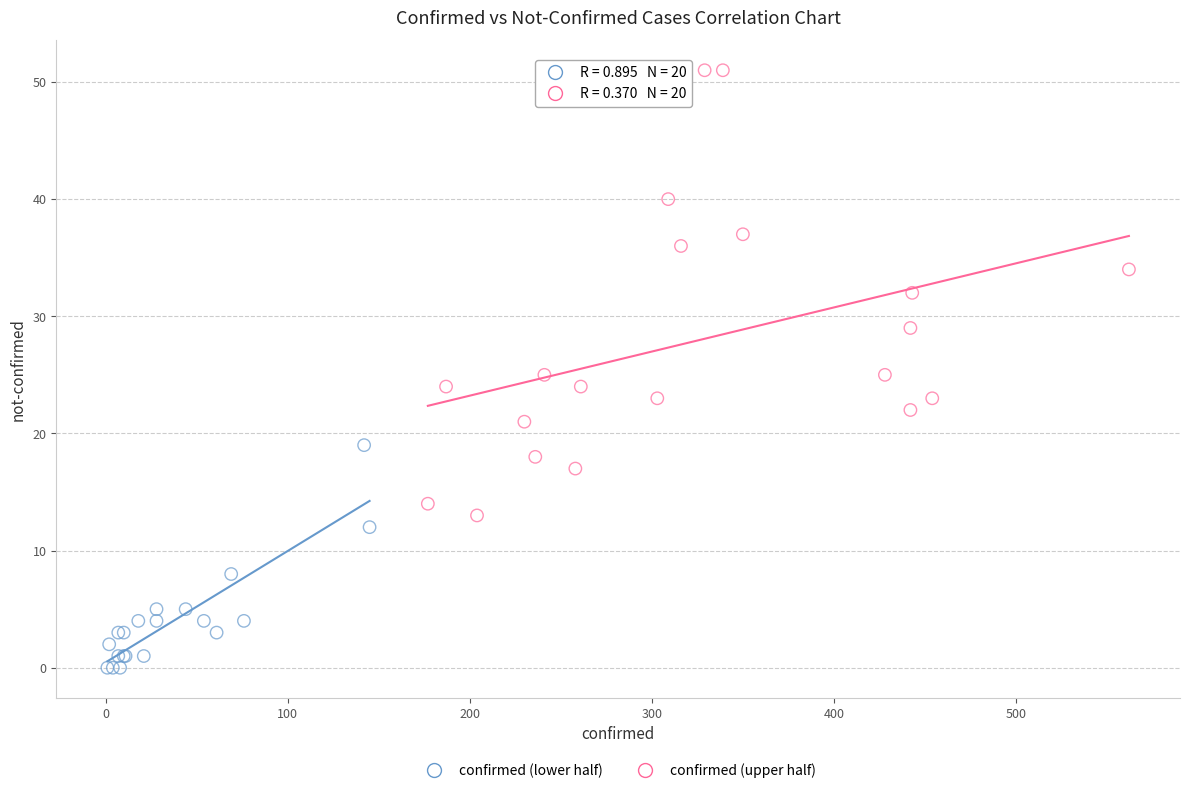

Which series reaches the maximum Y coordinate?

confirmed (upper half)